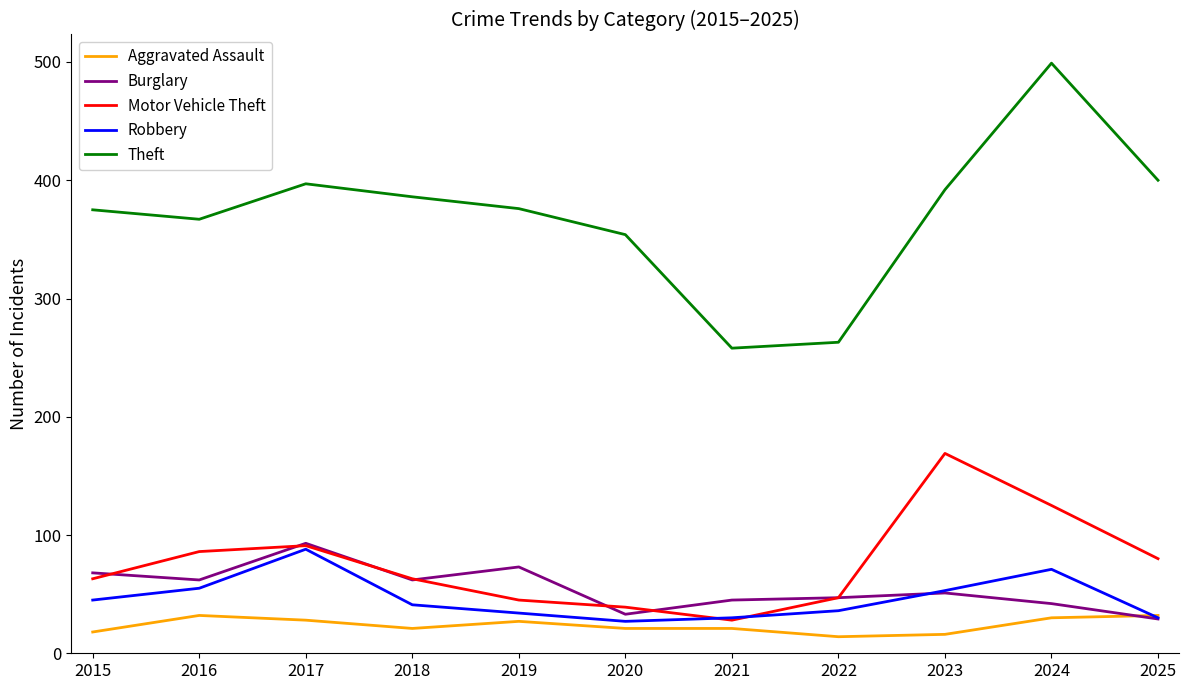

True or false: Theft and Aggravated Assault cross at least once.

False